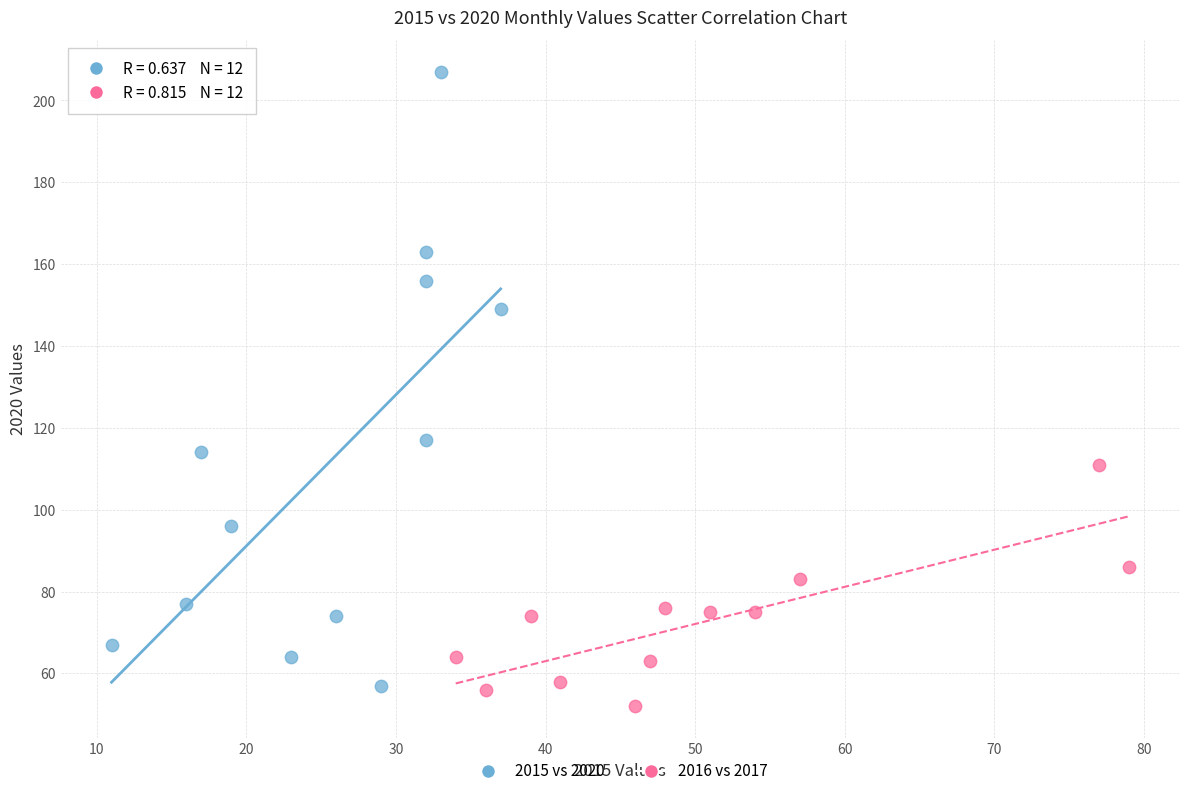

What are all the series names shown in the legend?

2015 vs 2020, 2016 vs 2017